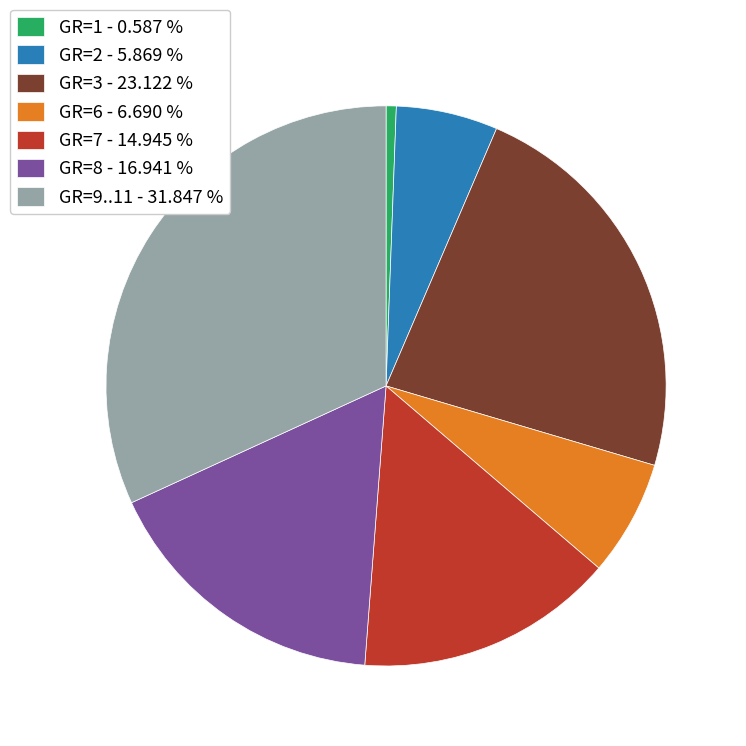

Is the sum of GR=3 - 23.122 % and GR=1 - 0.587 % greater than half?

No